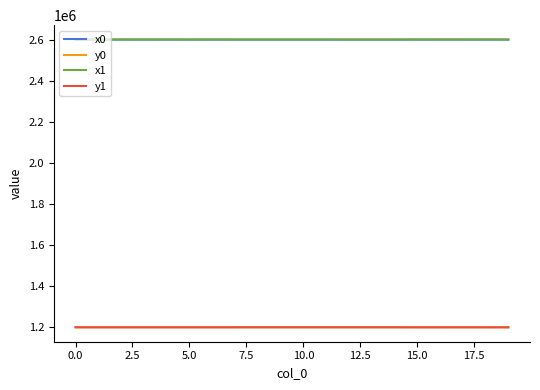

What is the average value of the x1 series?

2603407.7